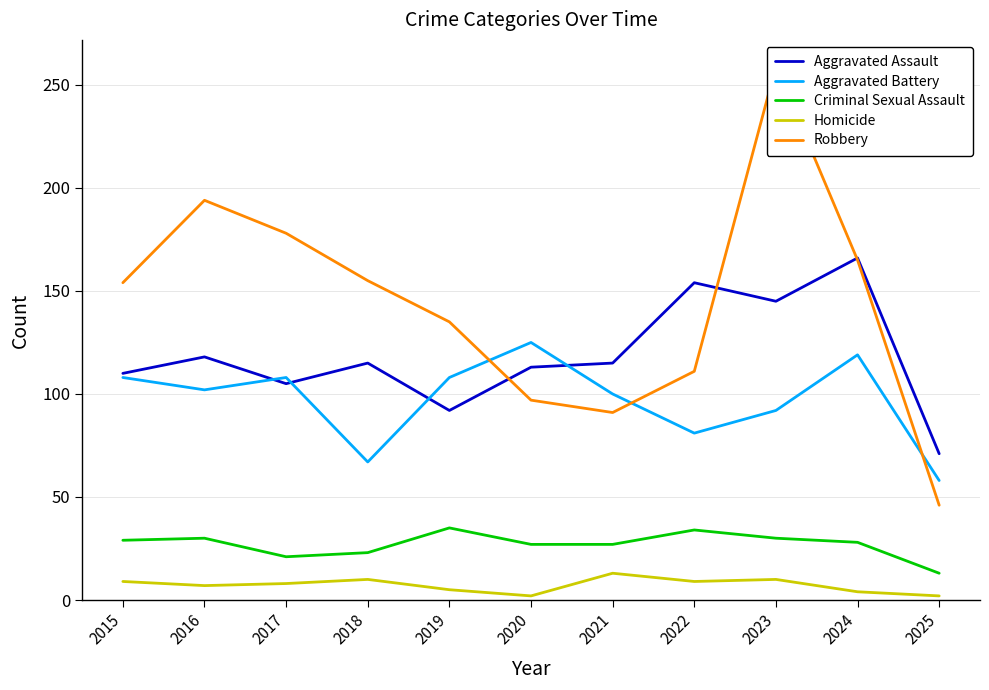

At which label does Homicide reach its peak?

2021